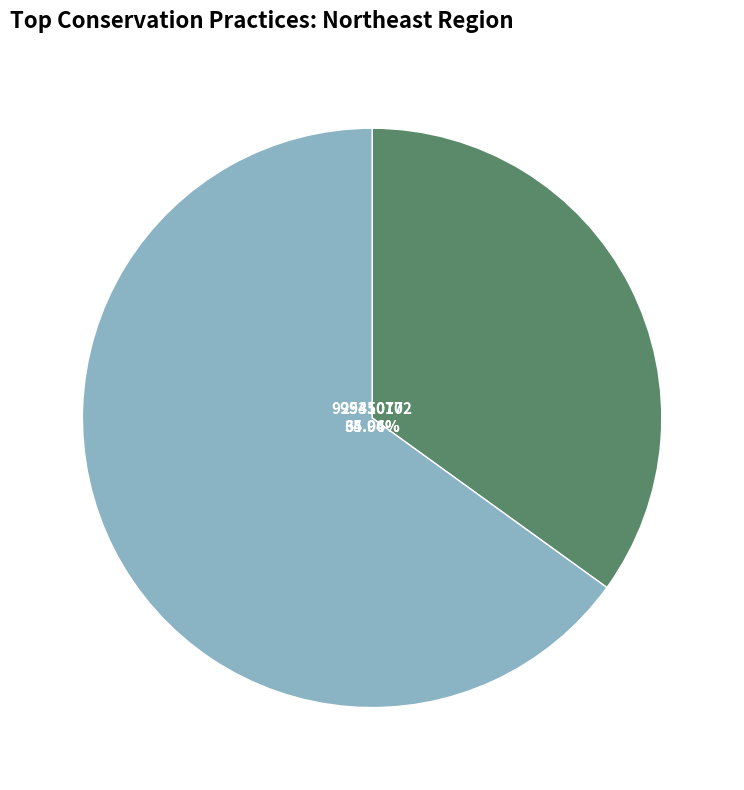

Rank the categories by value from highest to lowest.

2531070, 999450172